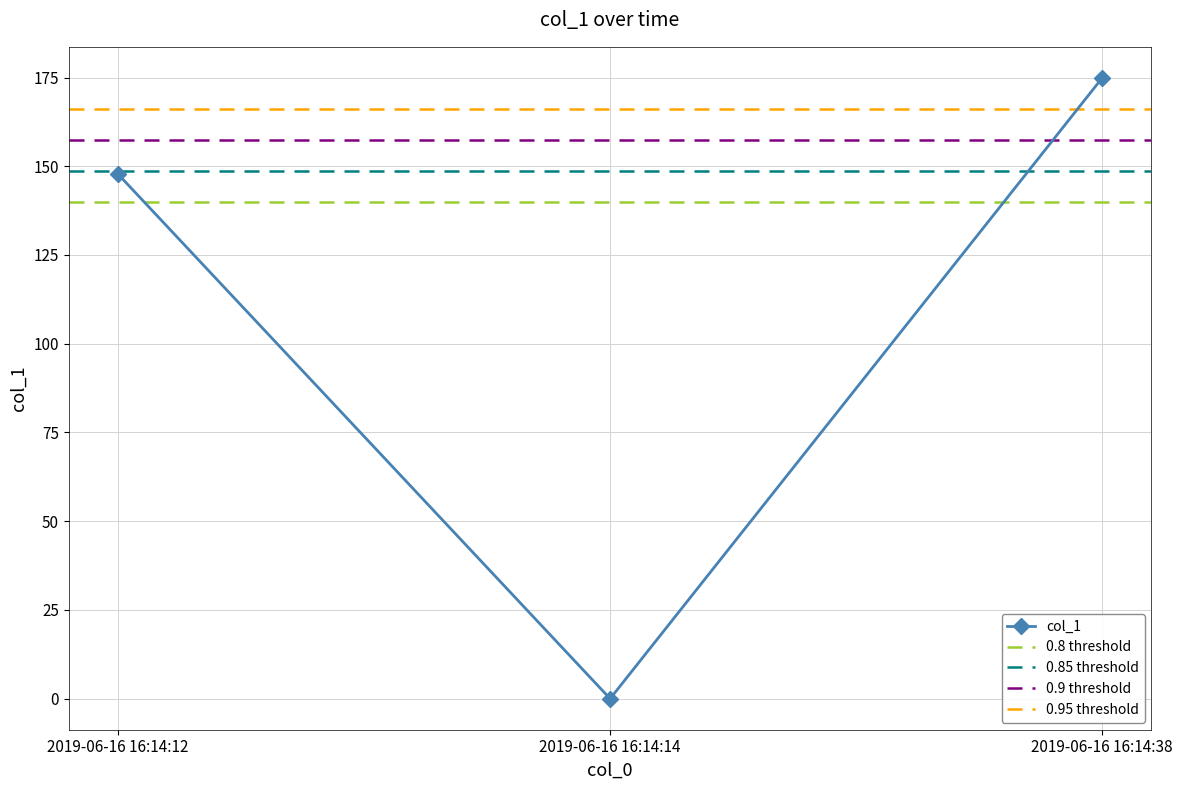

At which label does the data first exceed 147?

2019-06-16 16:14:12